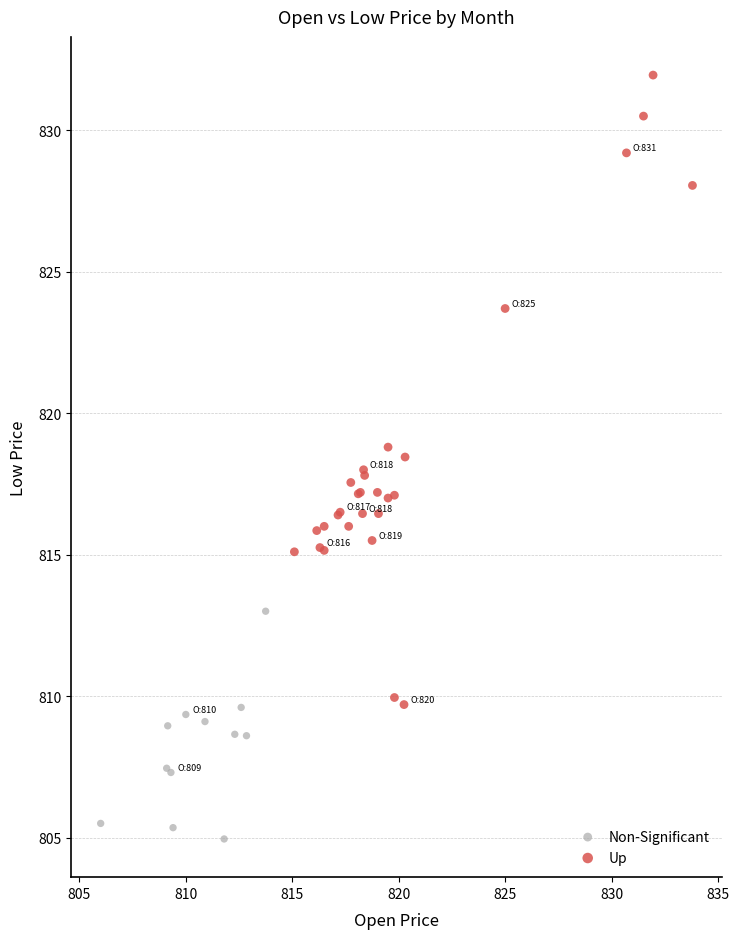

Which series contains the lowest Y value?

Non-Significant